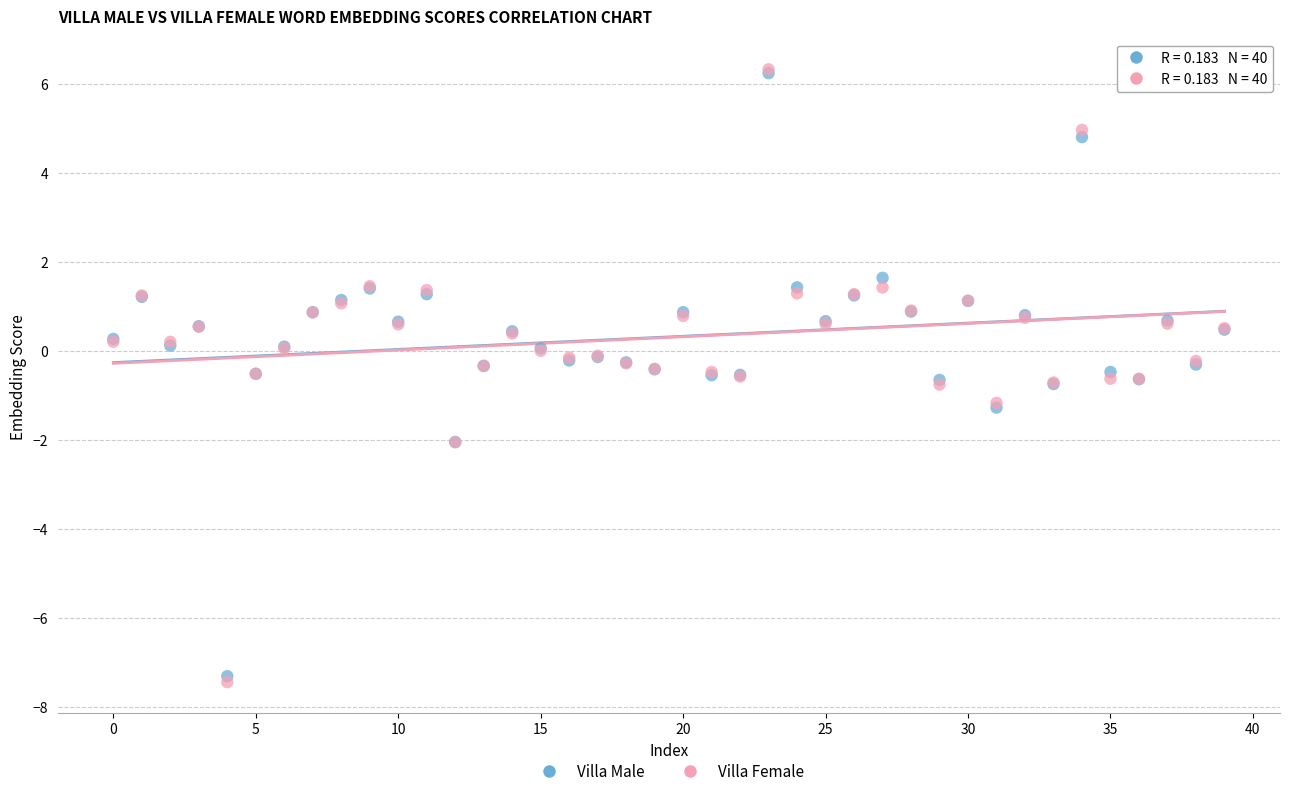

Which series has the largest Y range (max minus min)?

Villa Female